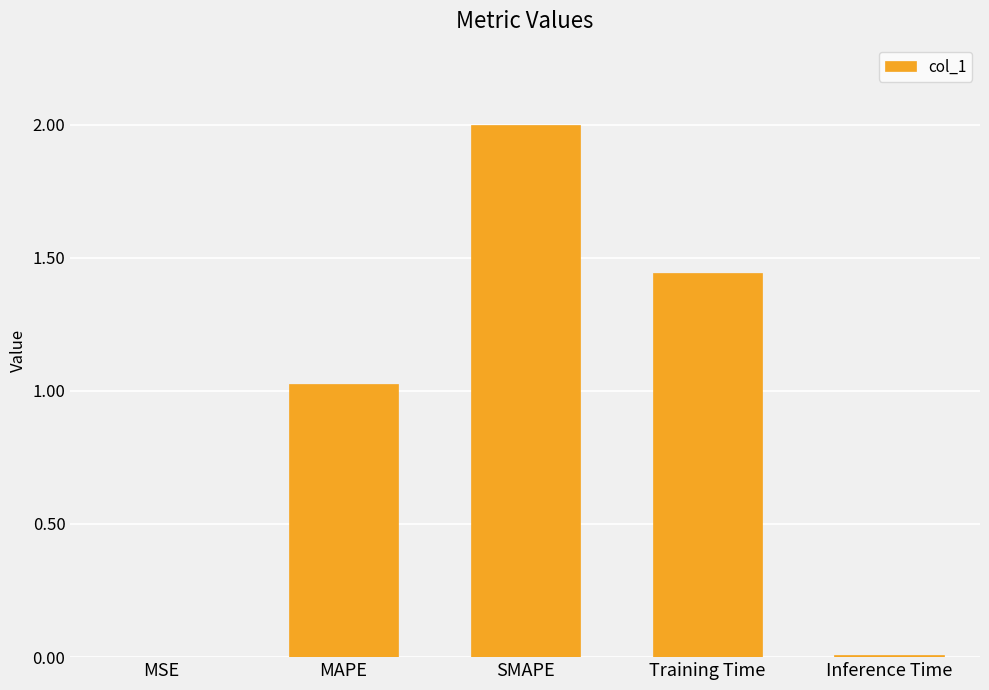

What is the maximum value shown in the chart?

2.0